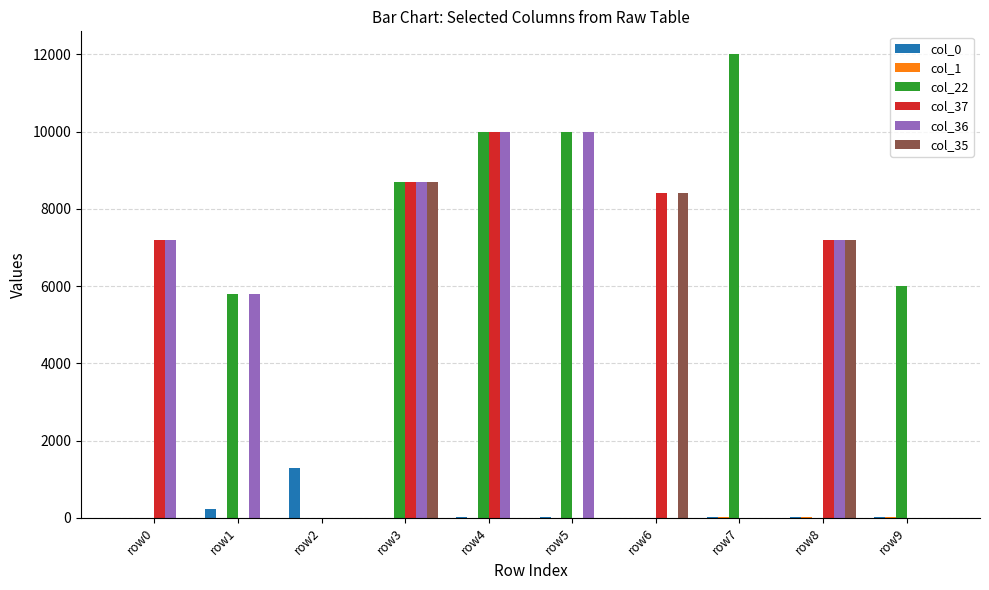

At which category is the sum across all series the highest?

row3